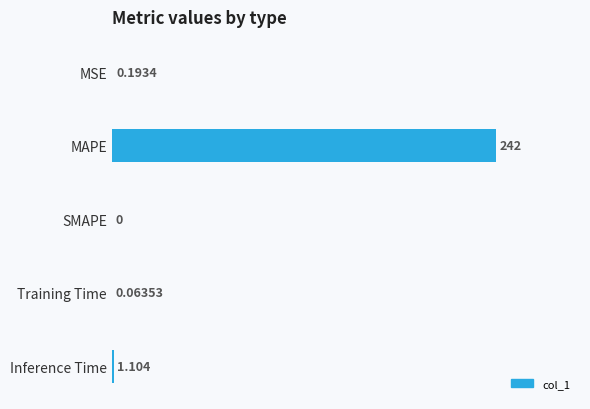

Which category has the highest value across all series?

MAPE